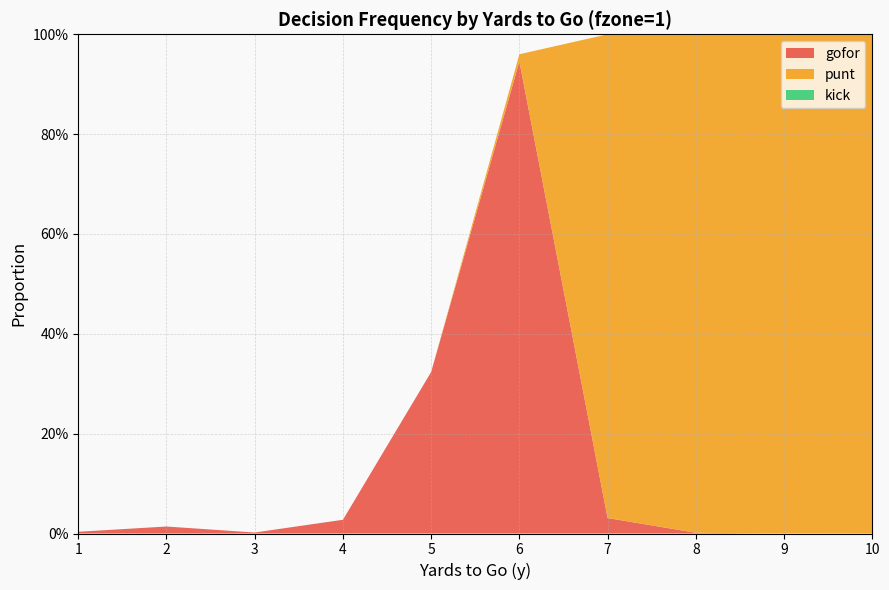

Reading left to right, transcribe all the data shown in this chart.

gofor: 0.0	0.0	0.0	0.0	0.3	0.9	0.0	0.0	0.0	0.0
punt: 0.0	0.0	0.0	0.0	0.0	0.0	1.0	1.0	1.0	1.0
kick: 0.0	0.0	0.0	0.0	0.0	0.0	0.0	0.0	0.0	0.0